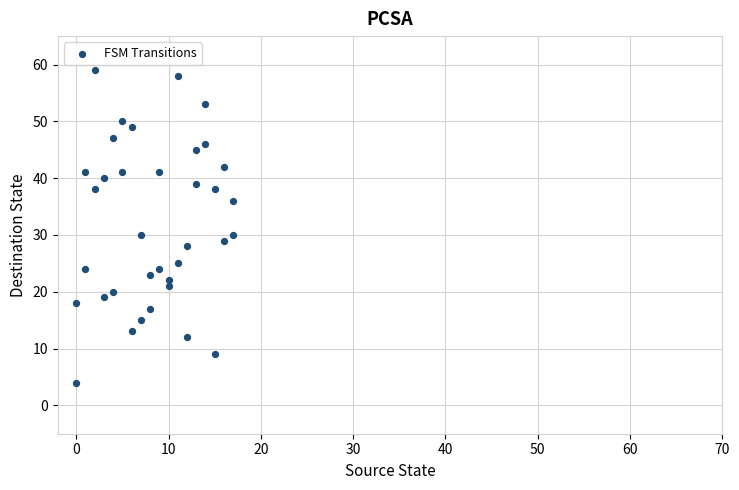

What is the range of Y values (max minus min)?

55